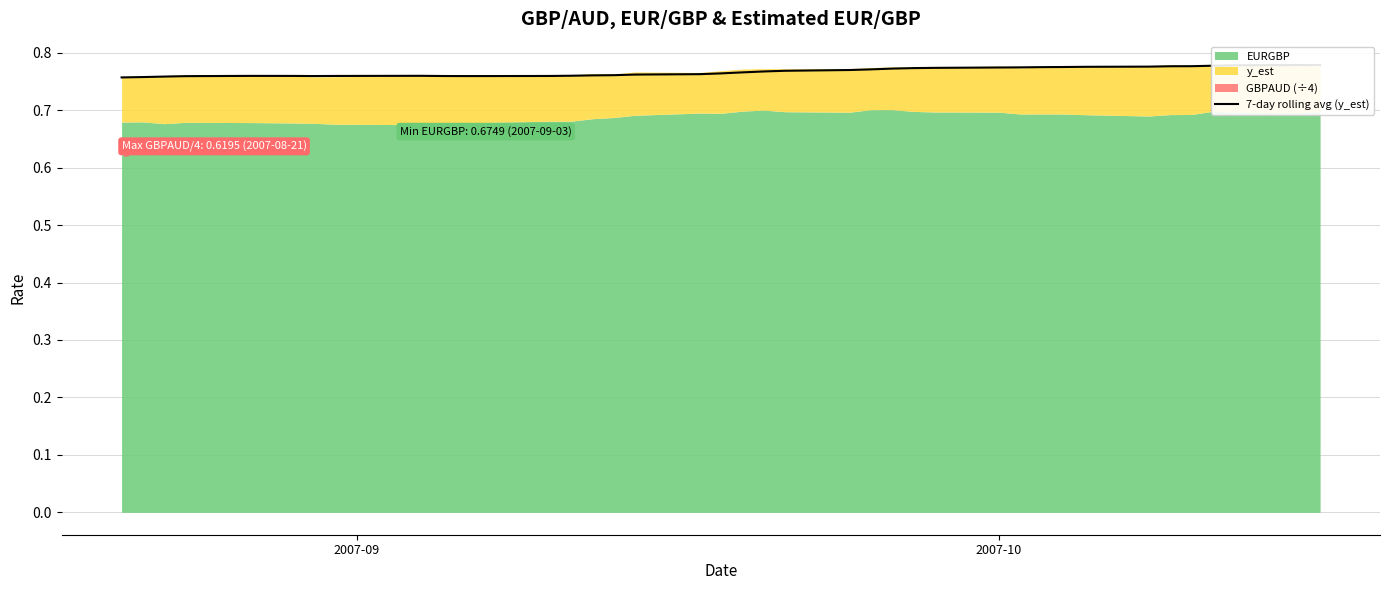

Reading left to right, what are all the values shown in this chart?

0.8	0.8	0.8	0.8	0.8	0.8	0.8	0.8	0.8	0.8	0.8	0.8	0.8	0.8	0.8	0.8	0.8	0.8	0.8	0.8	0.8	0.8	0.8	0.8	0.8	0.8	0.8	0.8	0.8	0.8	0.8	0.8	0.8	0.8	0.8	0.8	0.8	0.8	0.8	0.8